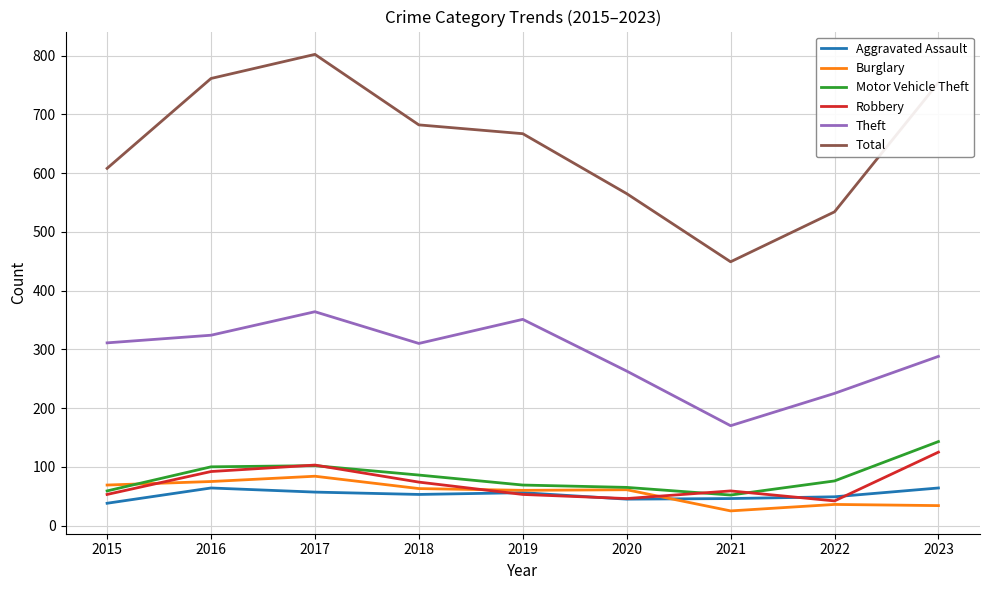

At which category is the sum across all series the highest?

2017